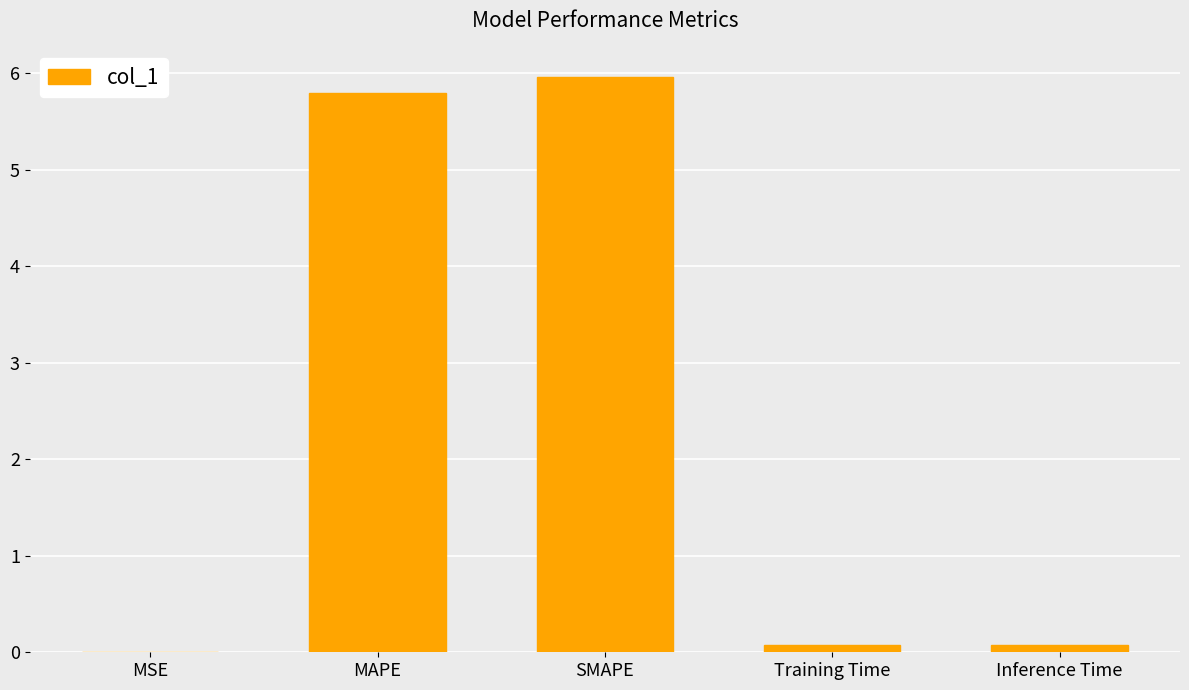

Which label corresponds to the largest value in the chart?

SMAPE